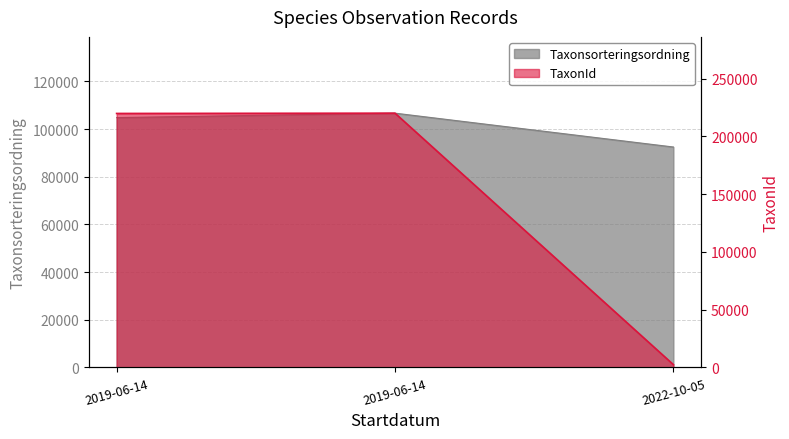

What is the approximate value of Taxonsorteringsordning at 2022-10-05?

92503